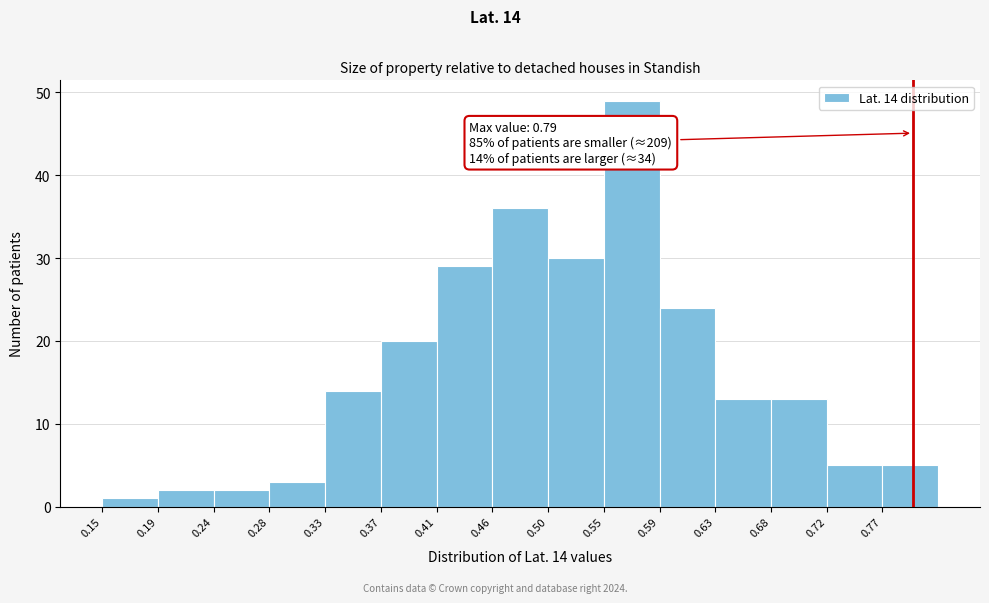

Over which range of the x-axis is the bar tallest?

0.546 to 0.590